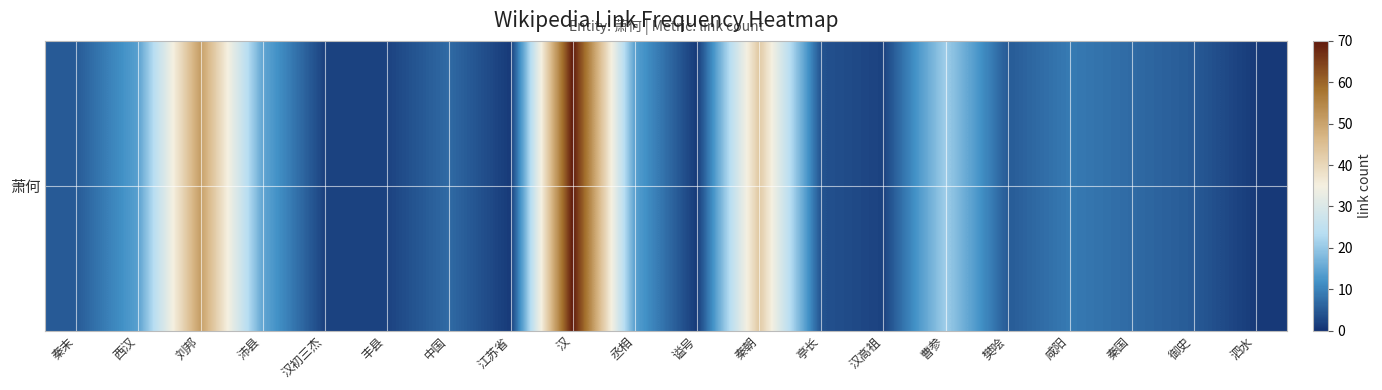

Count the number of categories in the chart.

20